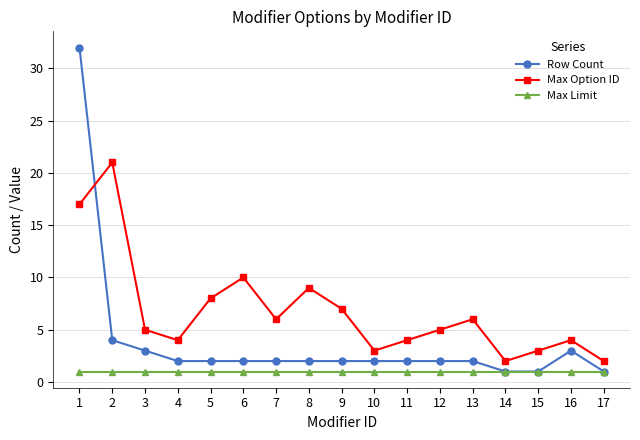

The value of Row Count at 9 is 4. True or false?

False